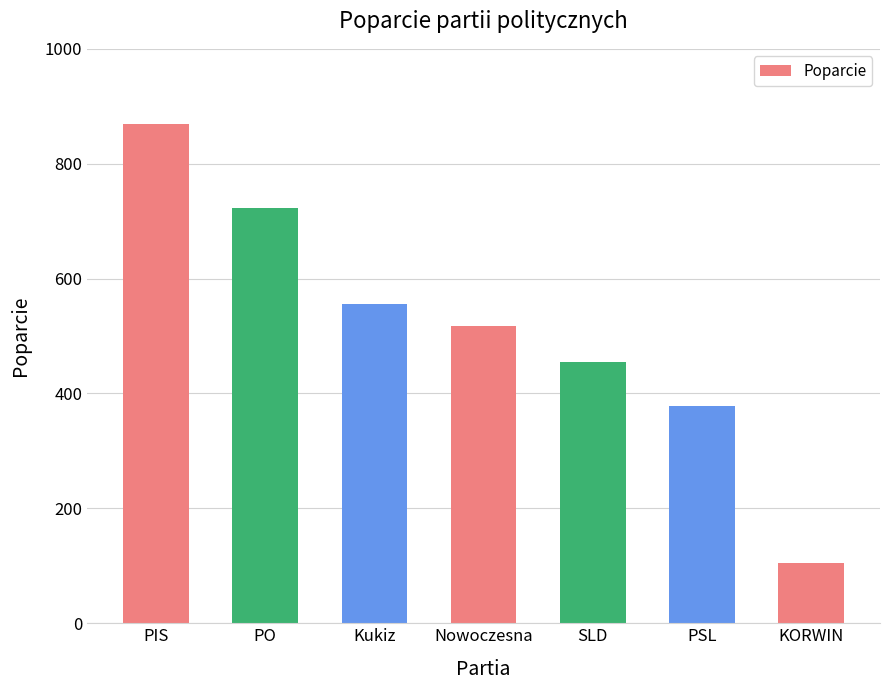

What position from the right is Kukiz?

5